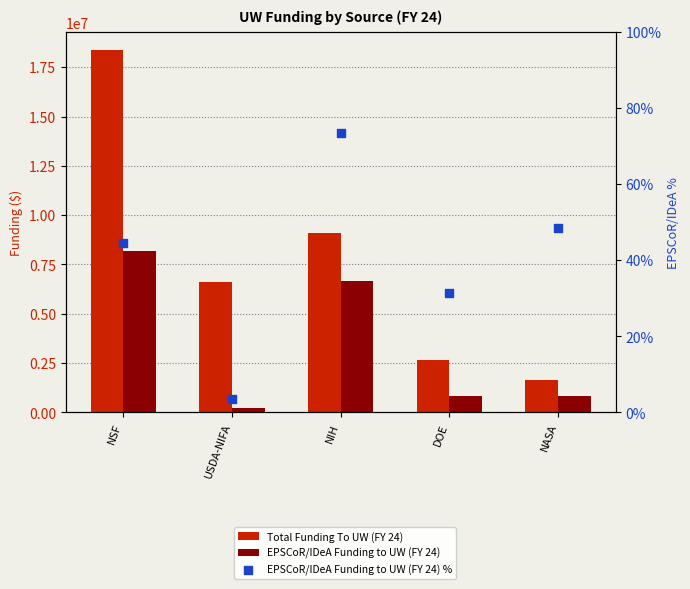

What is the total value across all series at NASA?

2469944.5